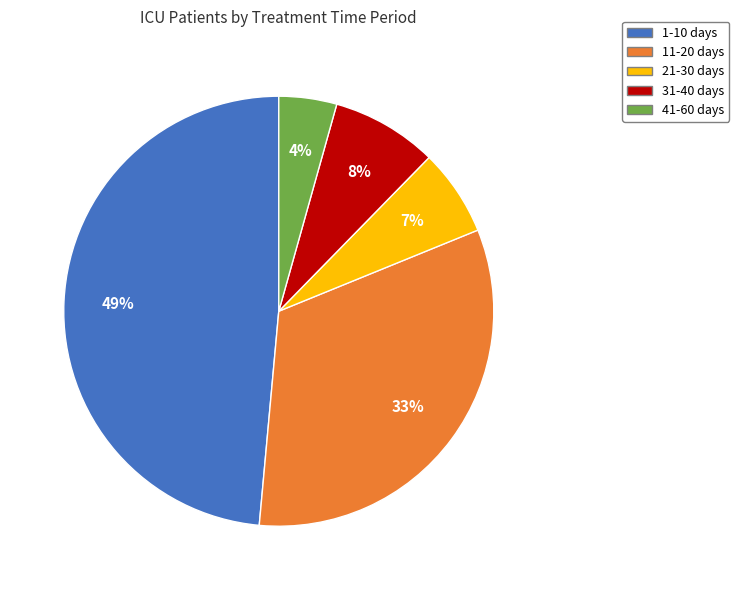

How many slices are in this pie chart?

5